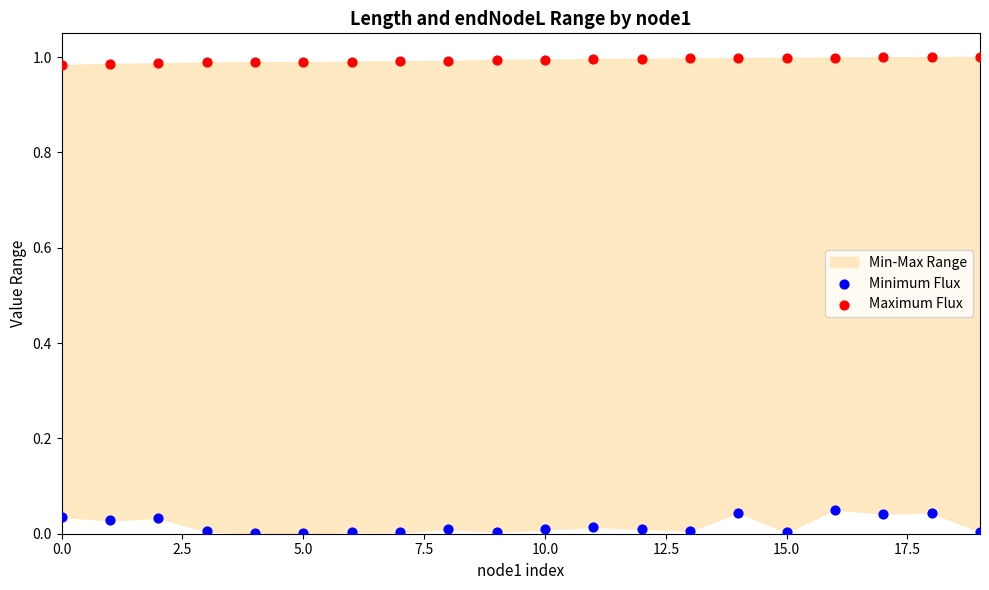

Which series contains the lowest Y value?

Minimum Flux